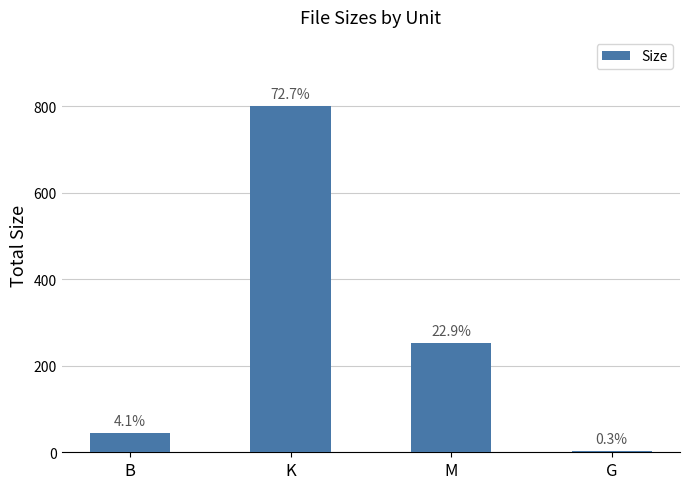

Reading right to left, extract all data points from this chart.

G=3.3	M=252.6	K=800.3	B=45.0